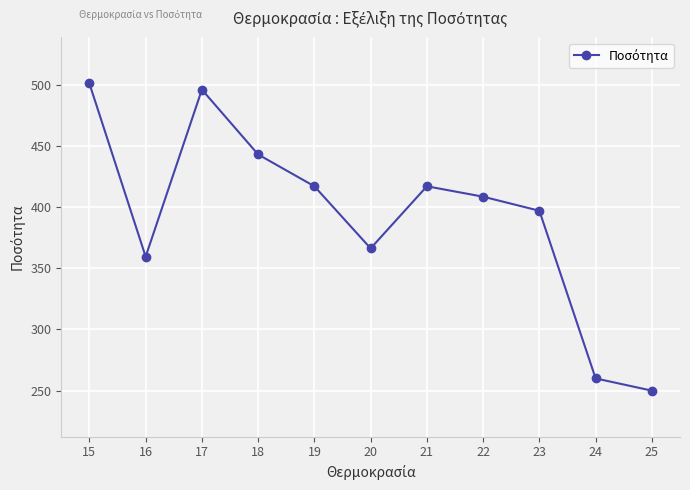

What is the ratio of the value at 25 to the value at 15?

0.5